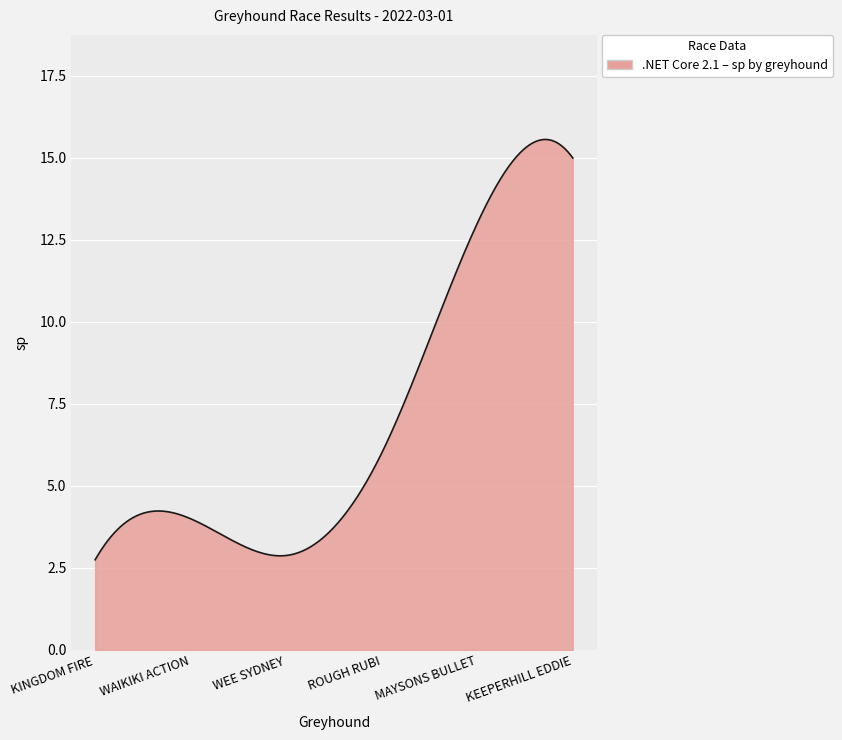

What is the smallest value displayed?

2.8